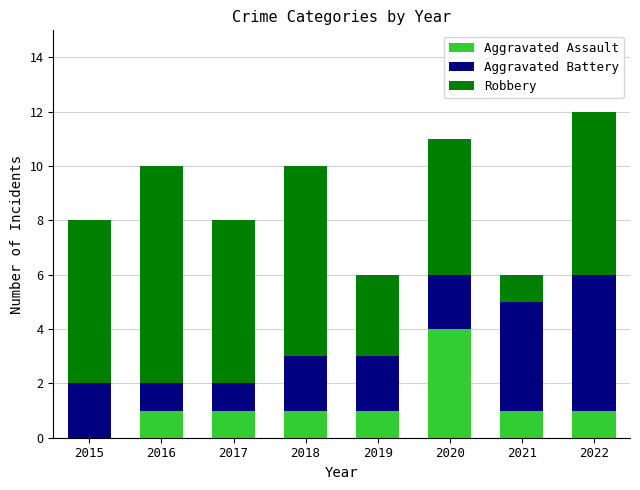

Is it true that Aggravated Assault equals 2 at 2020?

False